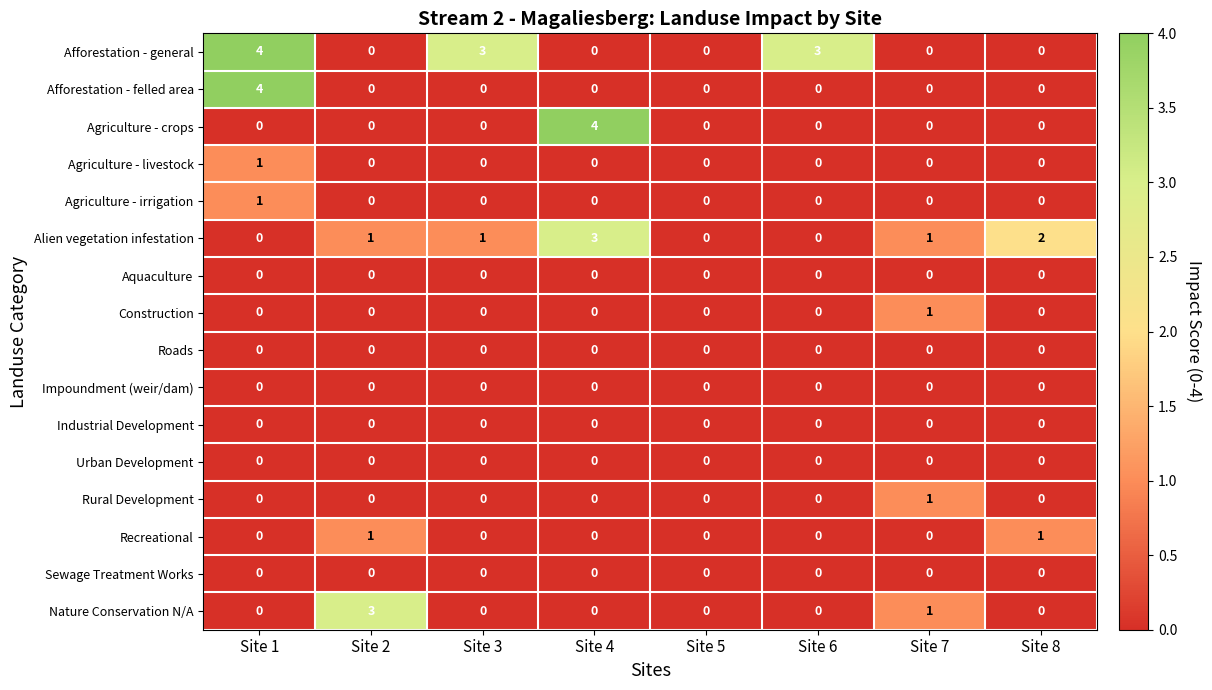

The value of Agriculture - irrigation at Site 1 is 1. True or false?

True